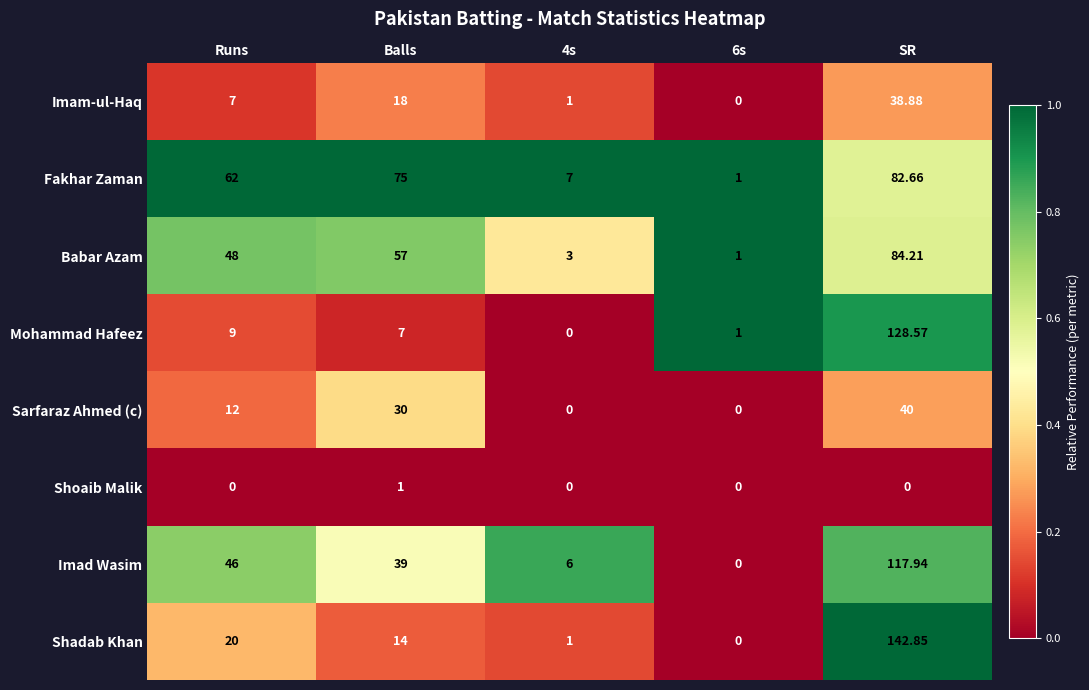

Where is Sarfaraz Ahmed (c) nearest to the value 20?

Runs